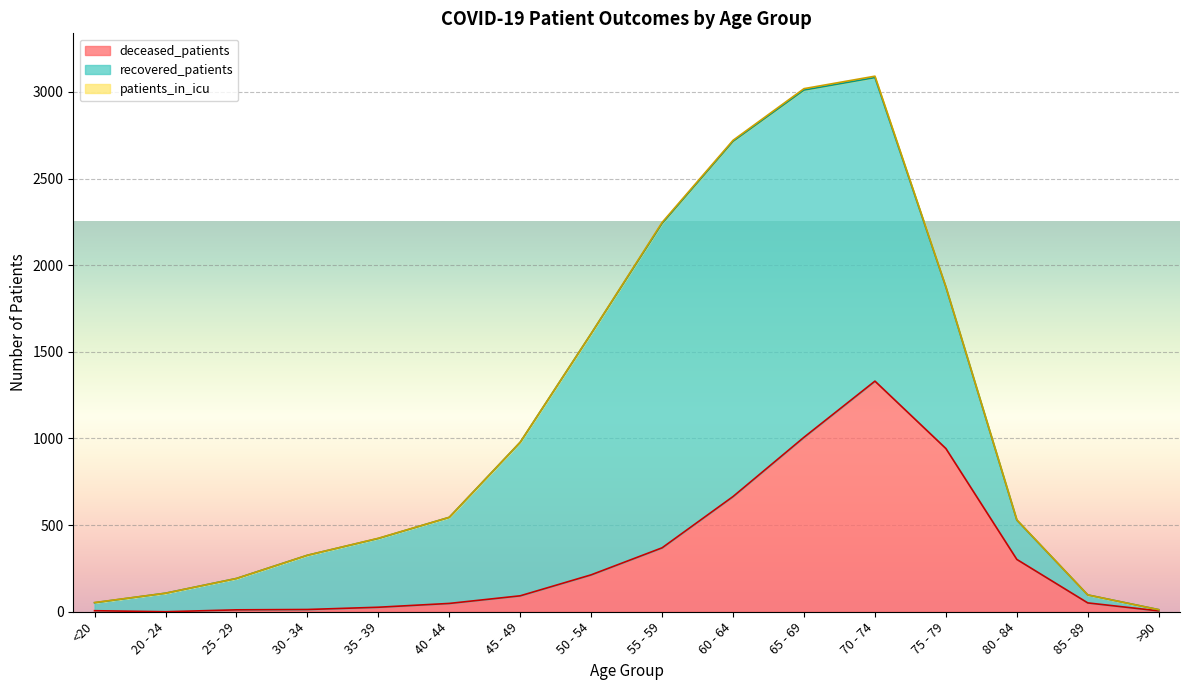

Which category has the highest value across all series?

60 - 64